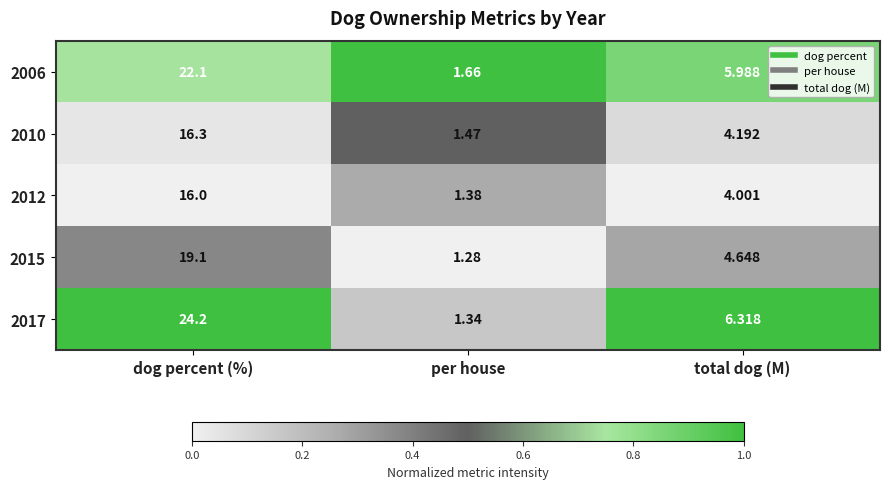

Which series has the largest range (max minus min)?

2017